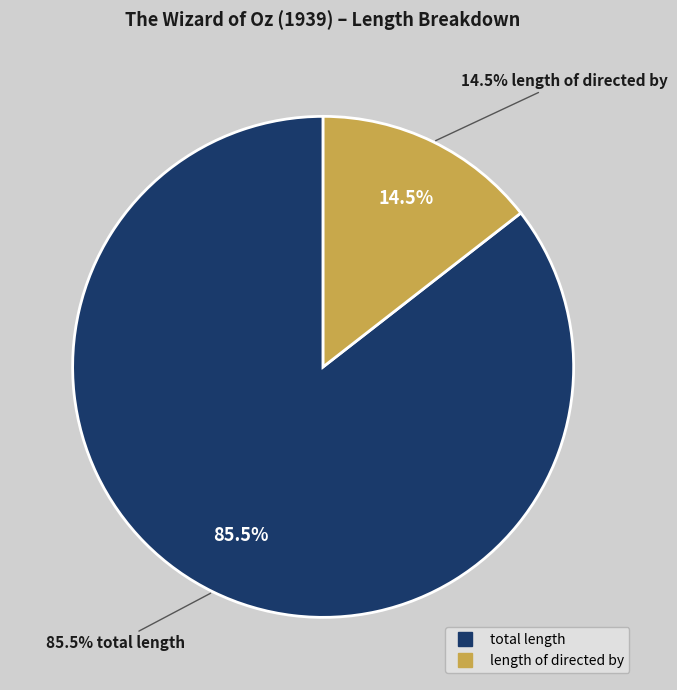

What percentage is the total length slice, to the nearest percent?

86%